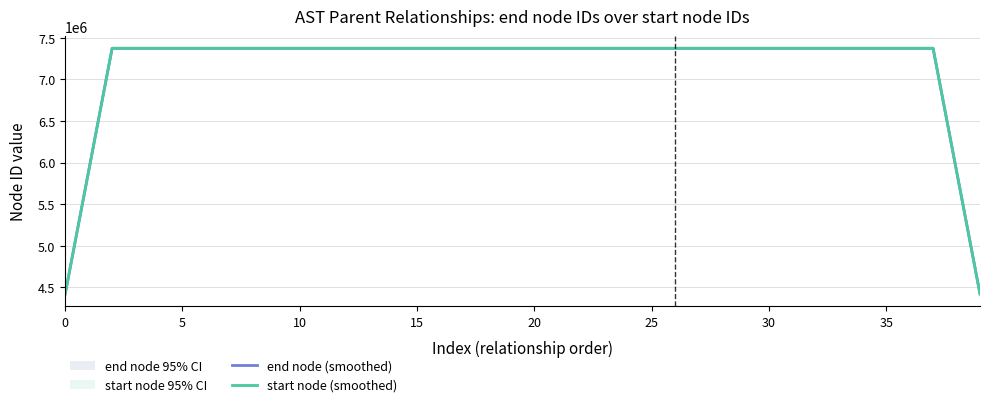

Reading left to right, what are all the values shown in this chart?

end node (smoothed): 4423189.8	5897586.6	7371988.0	7371994.8	7371995.0	7371993.4	7371993.2	7371988.8	7371983.6	7371984.6	7371985.8	7371987.0	7371989.4	7371990.2	7371991.4	7371993.0	7371993.8	7371993.2	7371994.0	7371995.2	7371996.0	7371997.2	7371998.6	7372000.0	7372001.0	7372002.2	7372003.2	7372004.0	7372005.2	7372007.0	7372007.6	7372008.8	7372010.0	7372011.2	7372011.8	7372013.6	7372015.0	7372016.0	5897613.2	4423210.2
start node (smoothed): 4423187.2	5897583.0	7371978.8	7371979.0	7371979.2	7371979.6	7371980.0	7371981.0	7371982.2	7371983.2	7371984.4	7371985.6	7371986.8	7371987.8	7371989.0	7371990.0	7371991.0	7371991.6	7371992.2	7371993.4	7371994.6	7371995.8	7371997.2	7371998.6	7371999.6	7372000.4	7372001.4	7372002.0	7372003.4	7372004.6	7372005.8	7372007.0	7372008.2	7372009.4	7372010.6	7372011.8	7372013.0	7372014.2	5897611.6	4423208.8